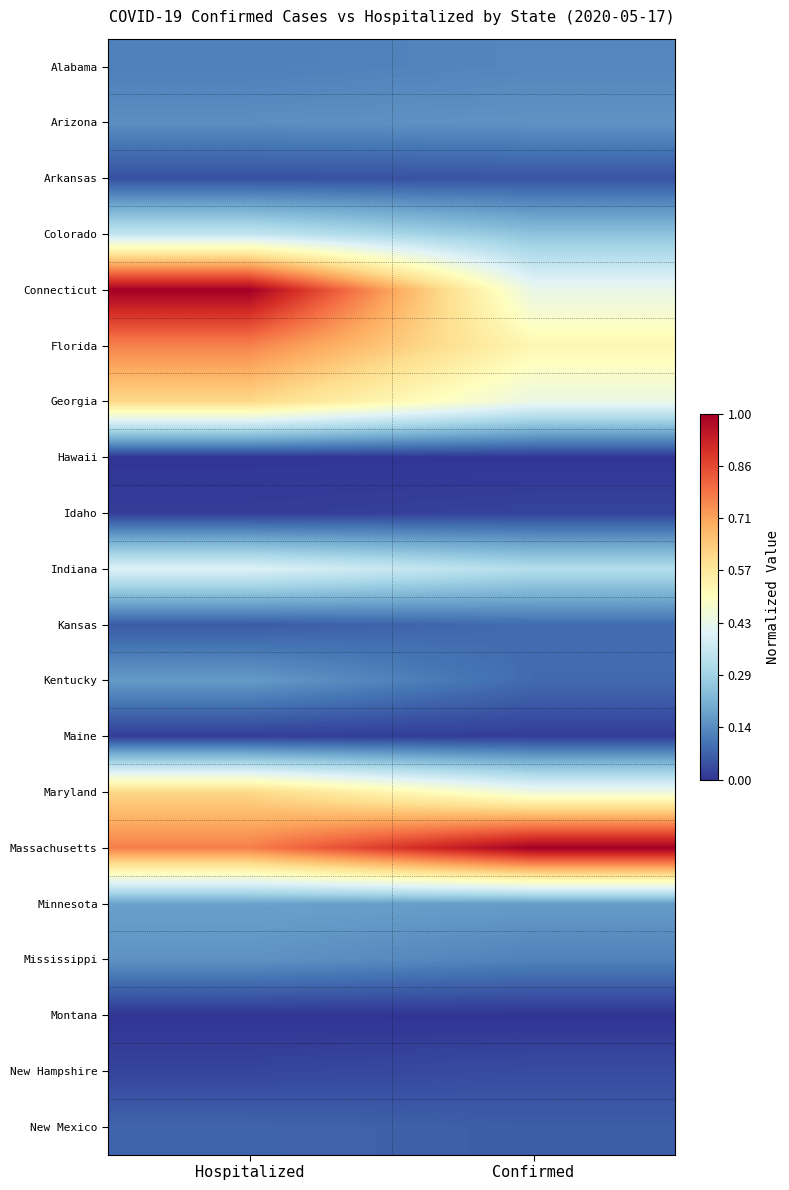

At Confirmed, list the series in order from largest to smallest.

Massachusetts, Florida, Maryland, Georgia, Connecticut, Indiana, Colorado, Minnesota, Arizona, Alabama, Mississippi, Kansas, Kentucky, New Mexico, Arkansas, New Hampshire, Idaho, Maine, Hawaii, Montana